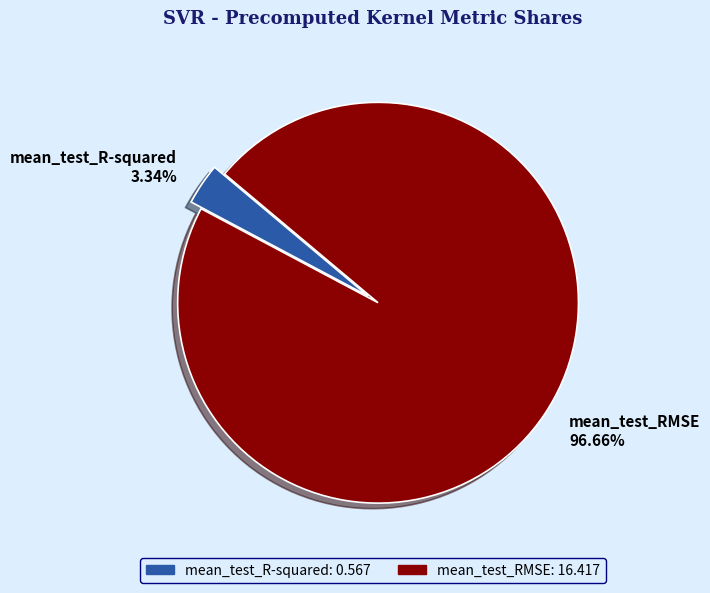

Rank the categories by value from highest to lowest.

mean_test_RMSE, mean_test_R-squared